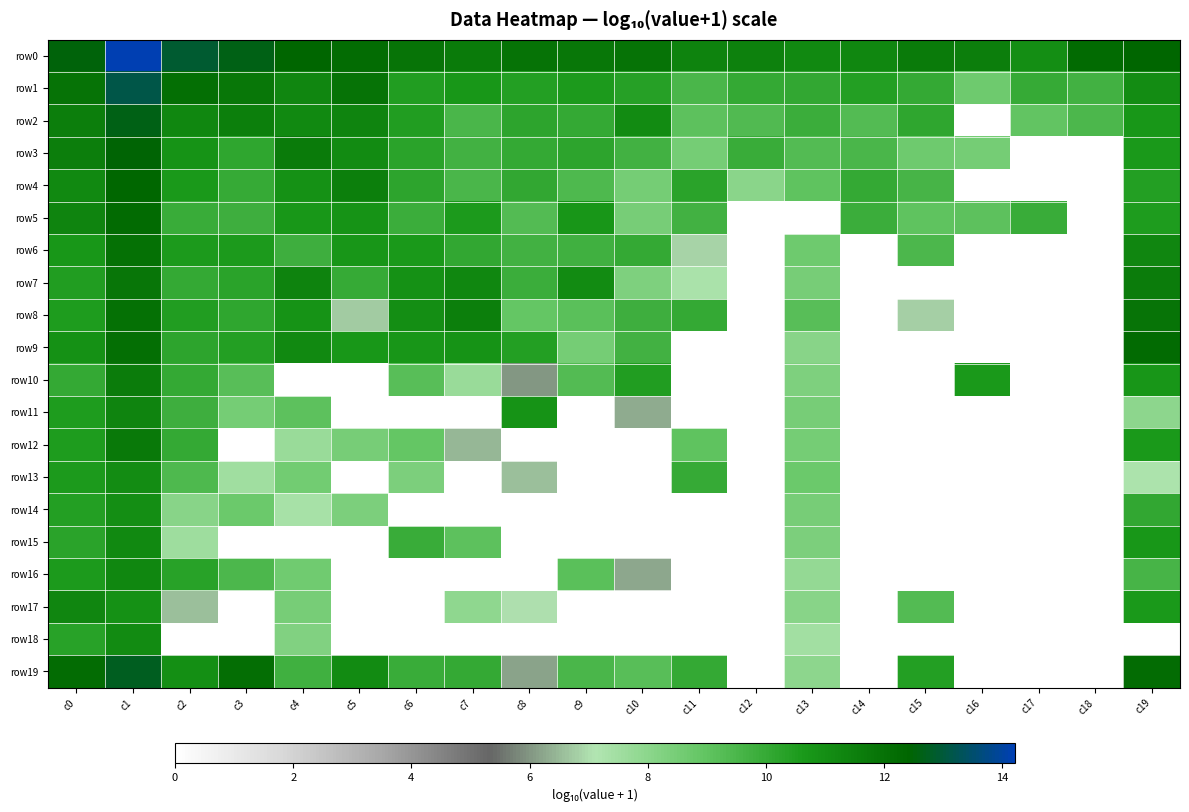

Between c15 and c11, which is larger?

c15